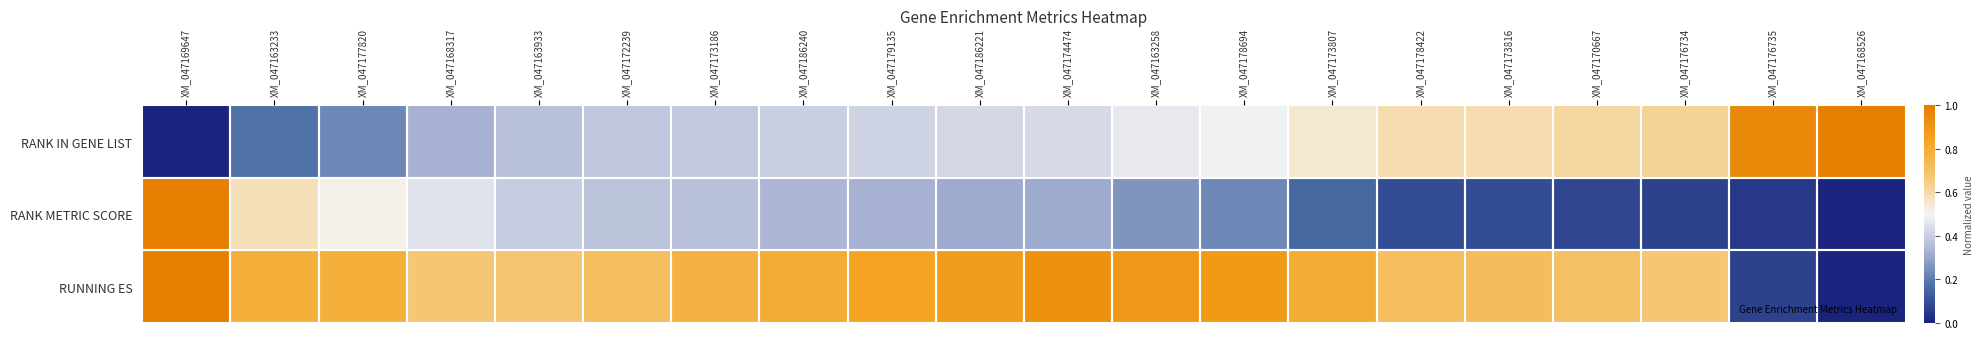

At which category is the sum across all series the highest?

XM_047169647